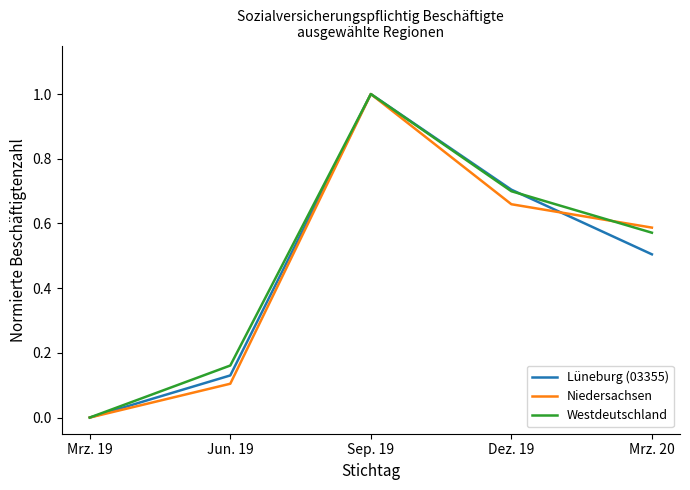

What are all the series names shown in the legend?

Lüneburg (03355), Niedersachsen, Westdeutschland